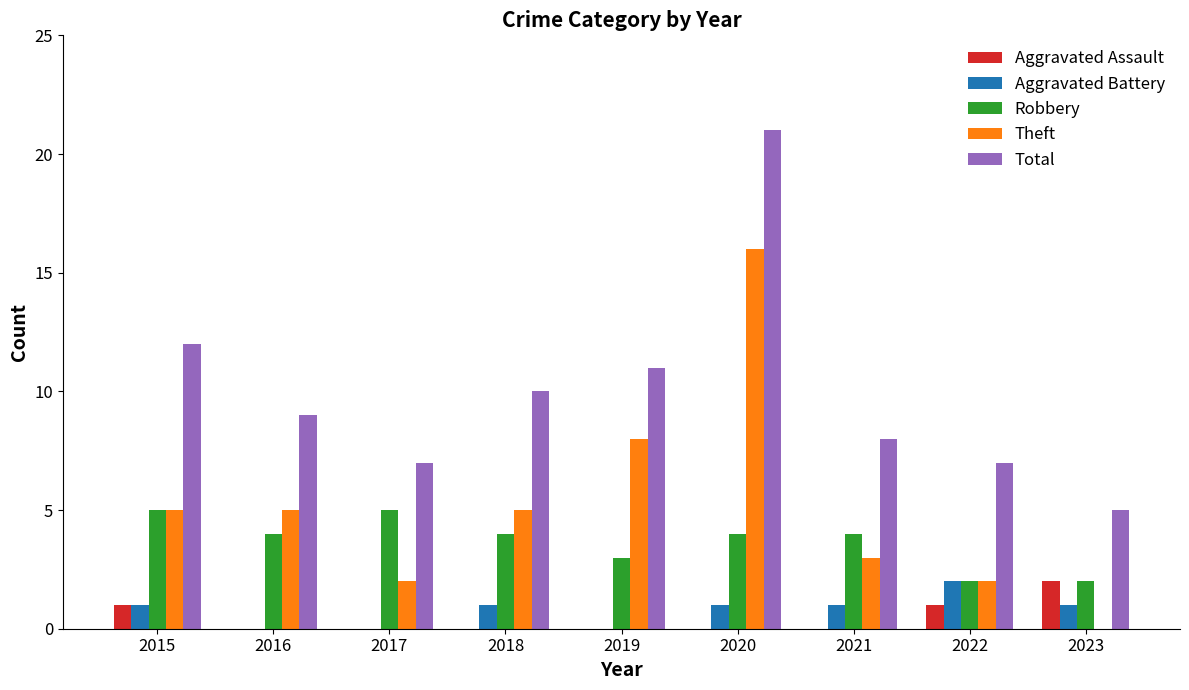

Count the number of categories in the chart.

9